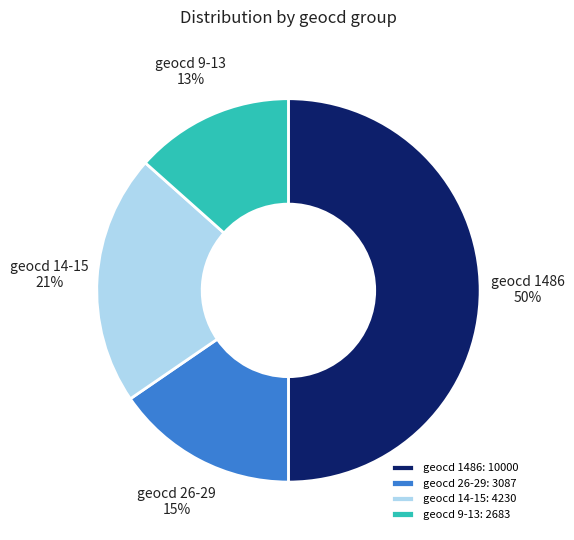

To the nearest percent, what is the average slice percentage?

25%